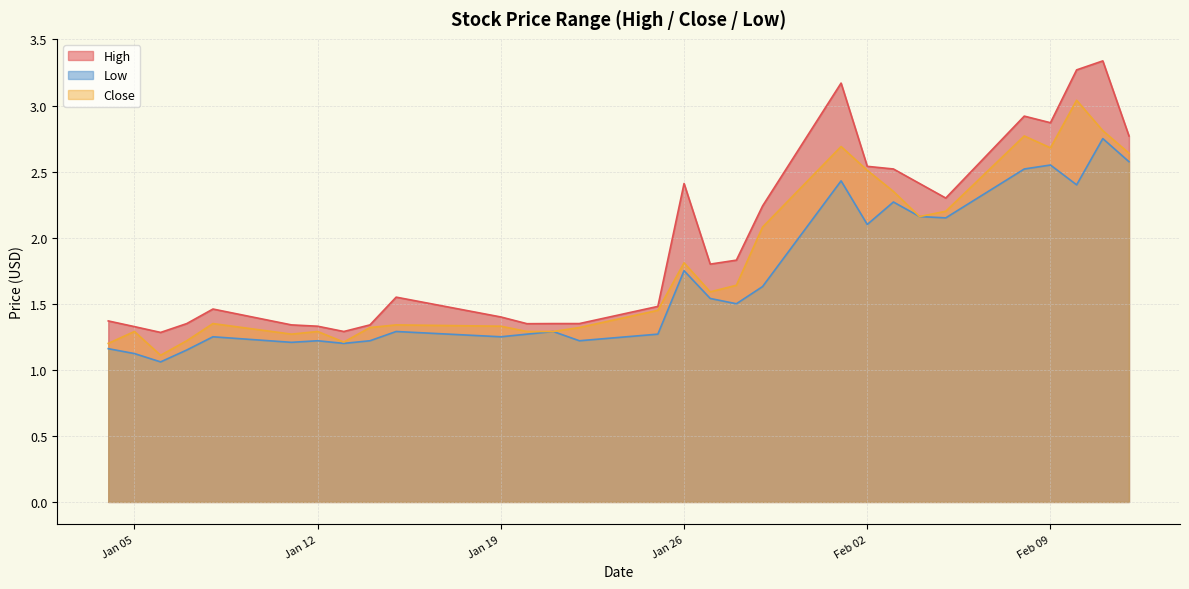

How many interior local peaks does the Close series have?

8